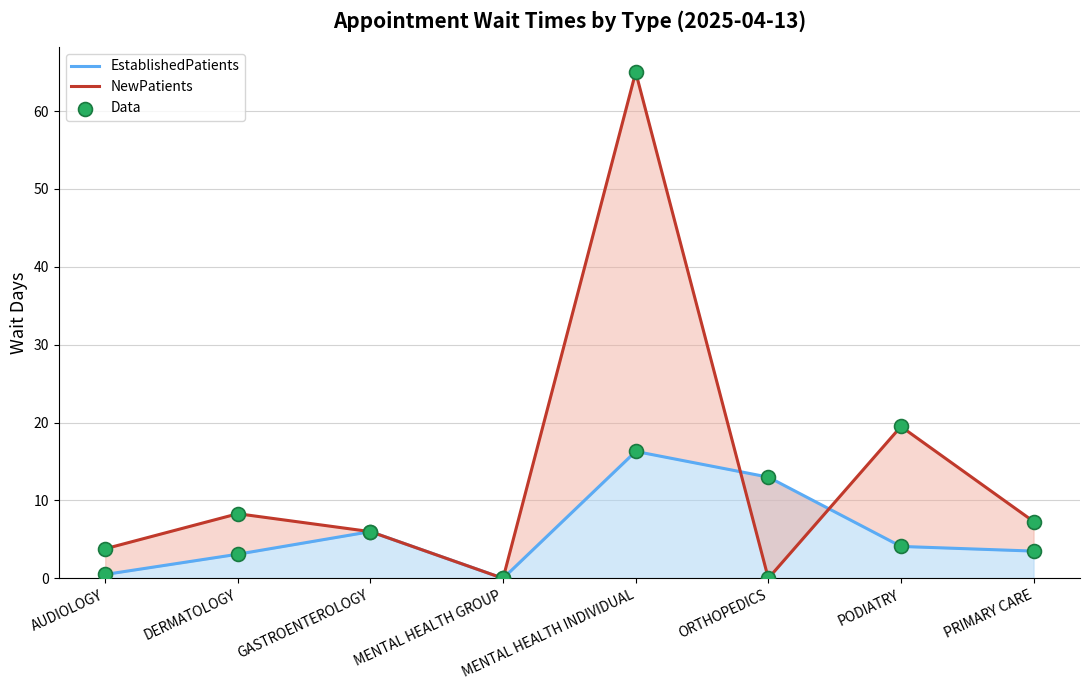

Which series has the largest total across all categories?

NewPatients